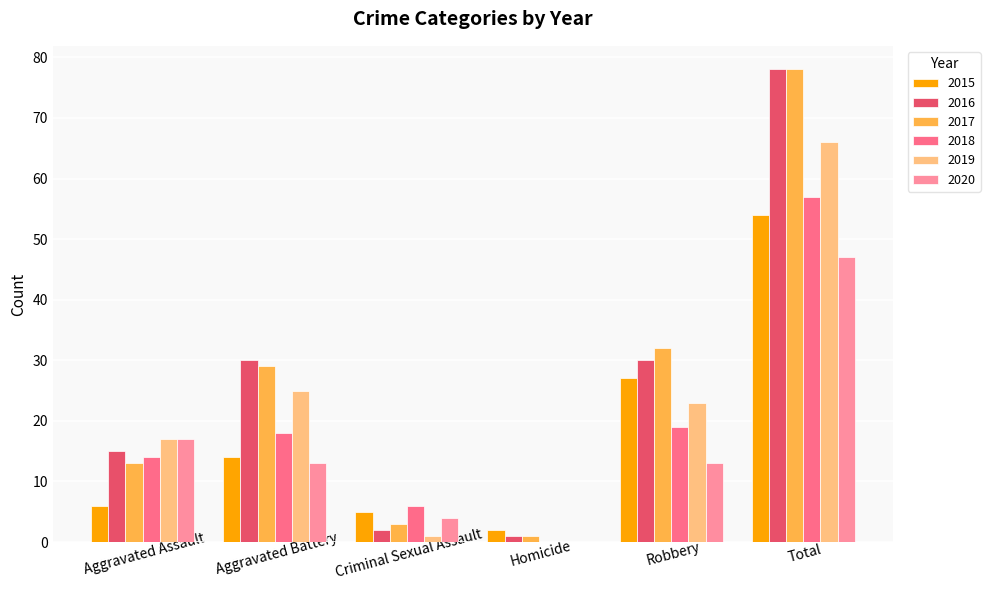

Is it true that 2016 equals 1 at Homicide?

True